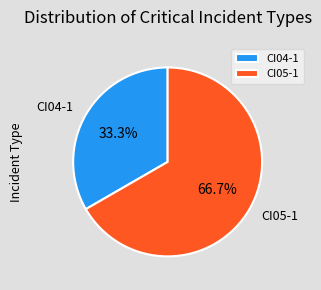

To the nearest percent, what is the combined percentage of CI05-1 and CI04-1?

100%